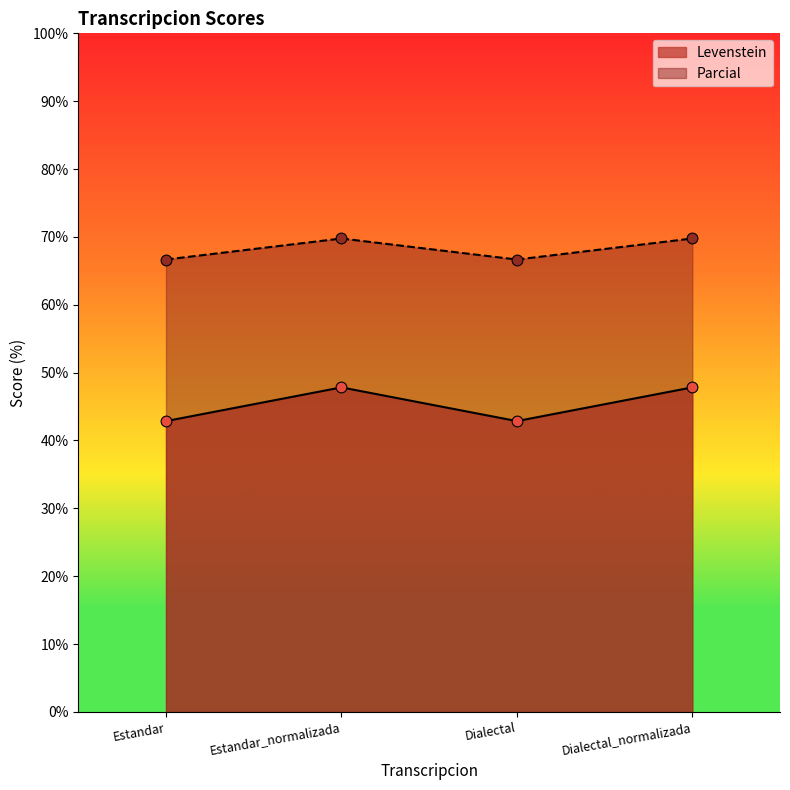

At how many categories does at least one series exceed 63?

4